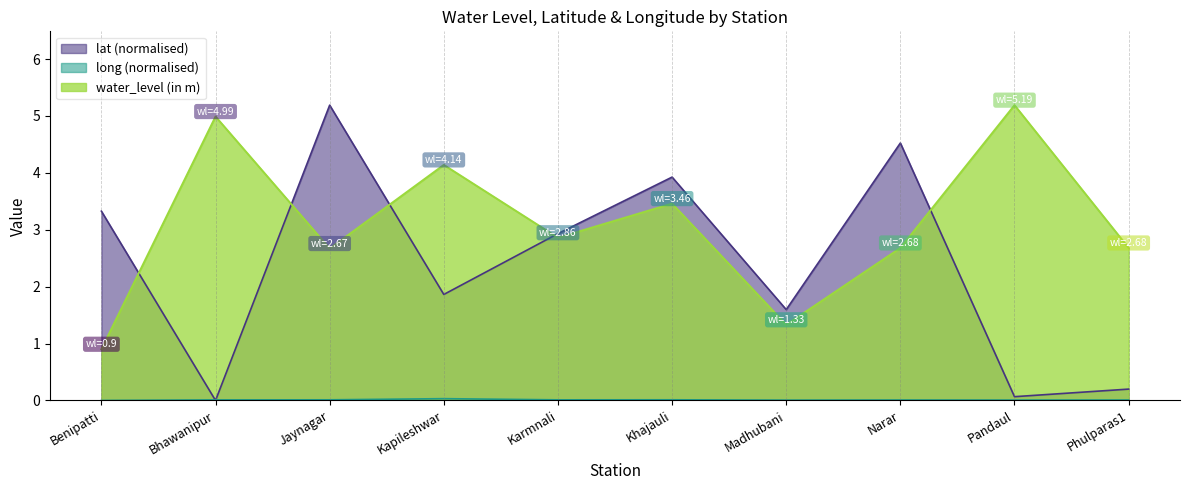

Where is the first local minimum for long?

Karmnali